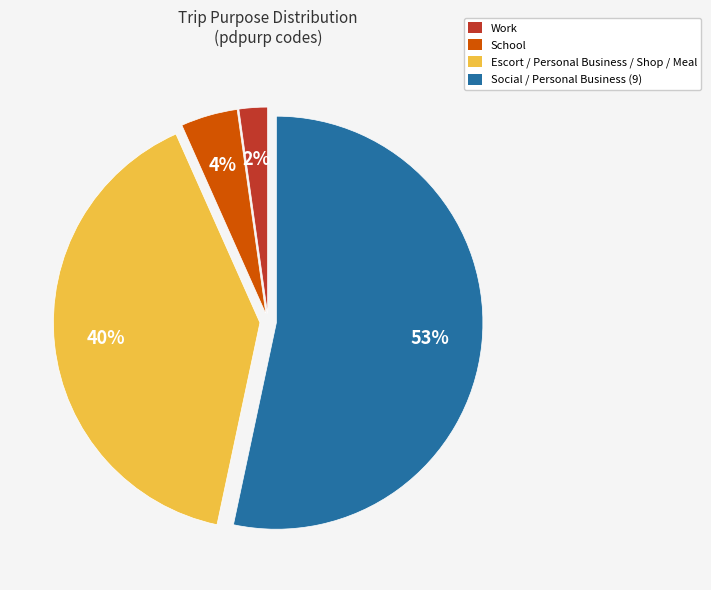

To the nearest percent, what is the average slice percentage?

25%